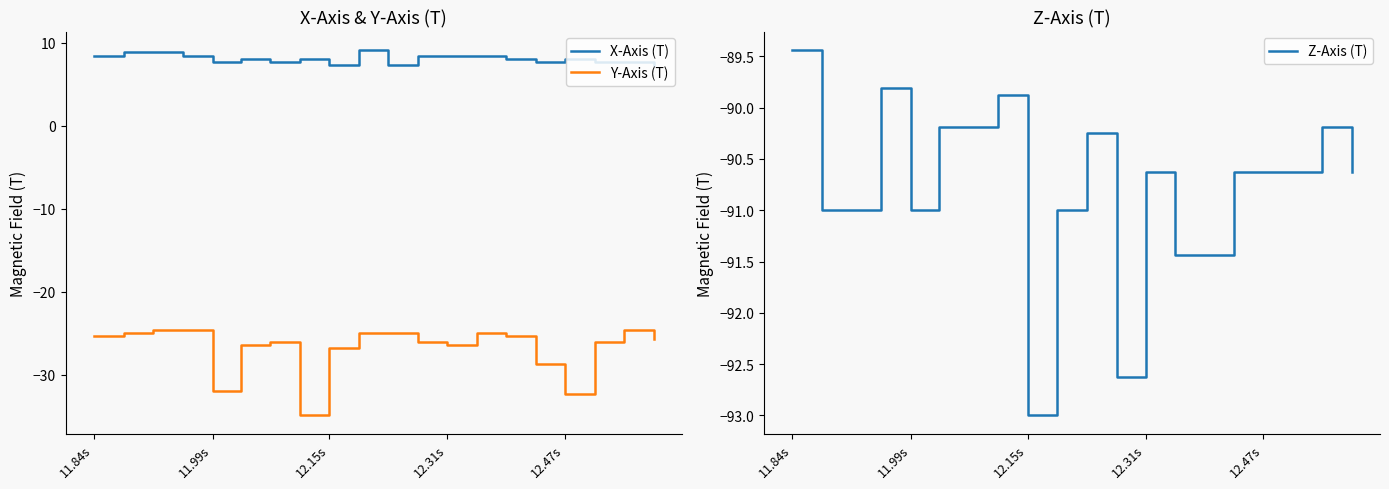

True or false: X-Axis (T) and Z-Axis (T) intersect in this chart.

False